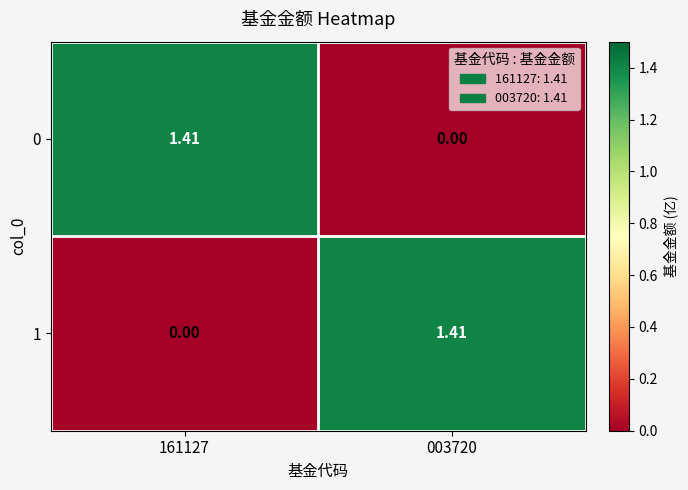

At 003720, list the series in order from largest to smallest.

1, 0